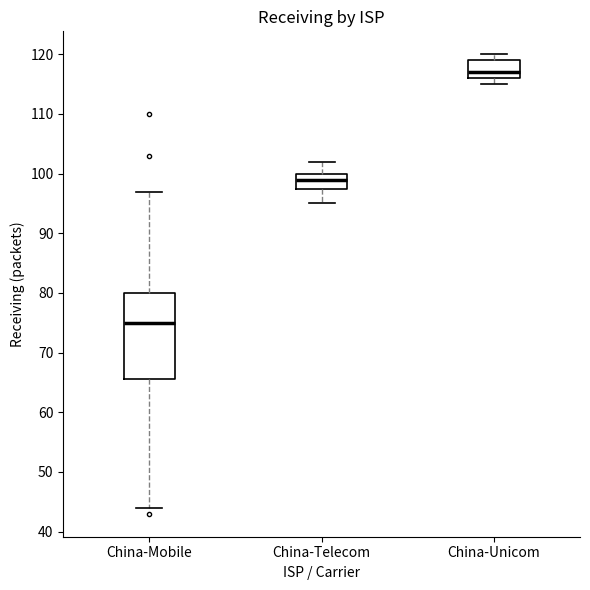

Reading left to right, read every box against the y-axis: the position of its median line, the range the box covers, and the ends of its whiskers. The values are not printed on the chart, so give them approximately, as read against the axis.

China-Mobile: median 75, box 66 to 80, whiskers 44 to 97
China-Telecom: median 99, box 98 to 100, whiskers 95 to 102
China-Unicom: median 117, box 116 to 119, whiskers 115 to 120